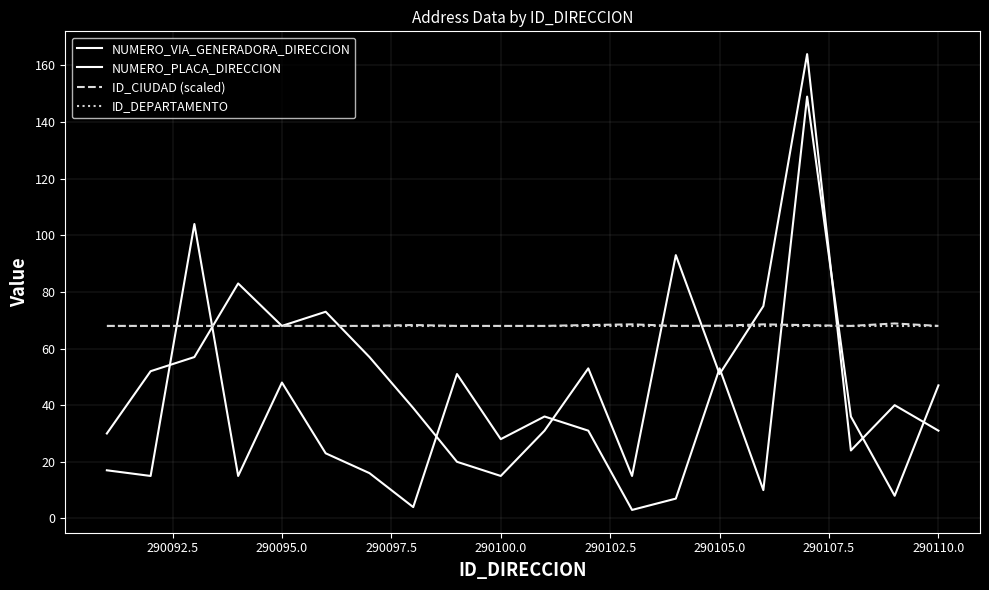

Does the chart display data point markers on the line(s)?

No